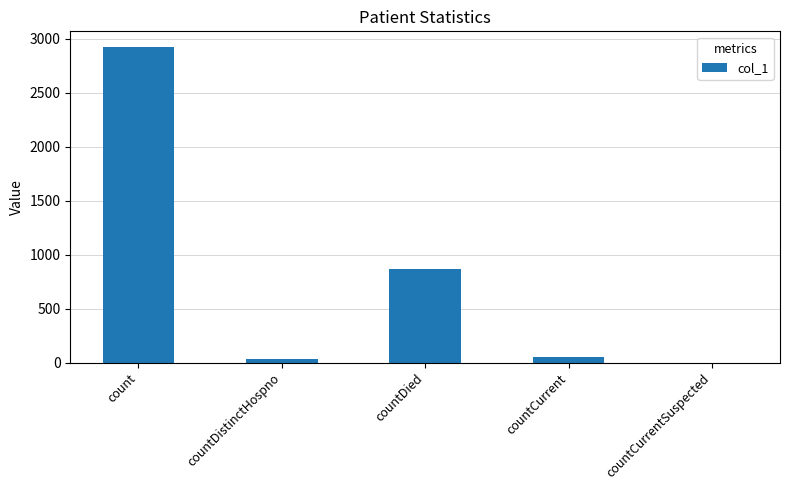

Is it true that the value at countCurrentSuspected is 0?

True